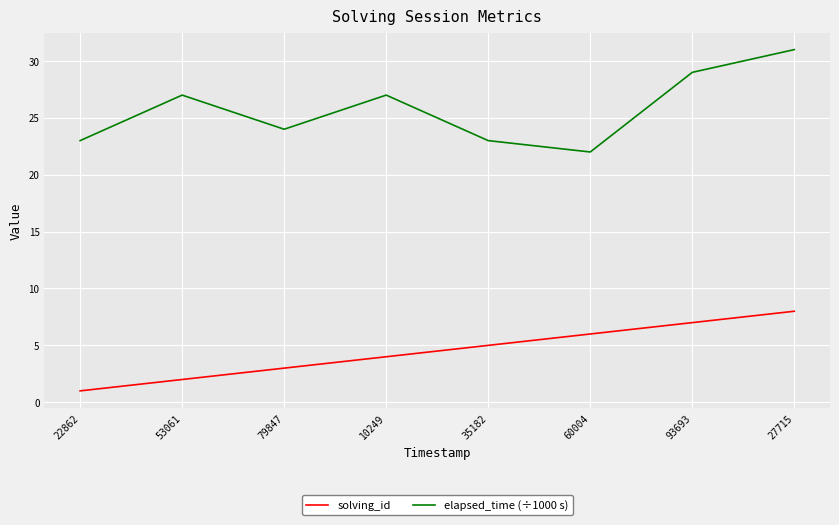

What are all the series names shown in the legend?

solving_id, elapsed_time (÷1000 s)